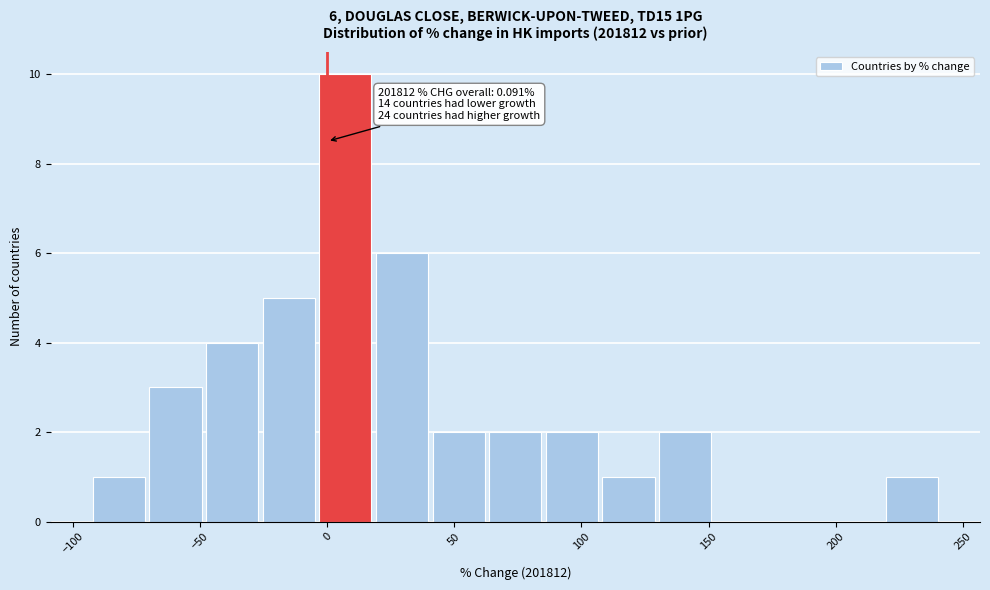

Which range on the x-axis has the tallest bar?

-5 to 20